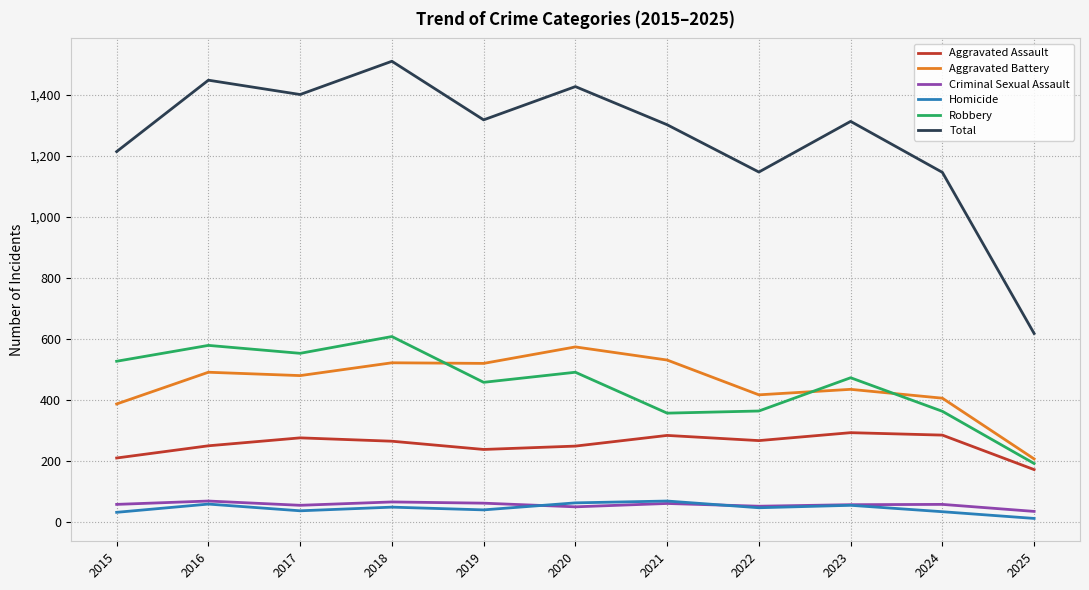

True or false: Aggravated Assault and Robbery cross at least once.

False